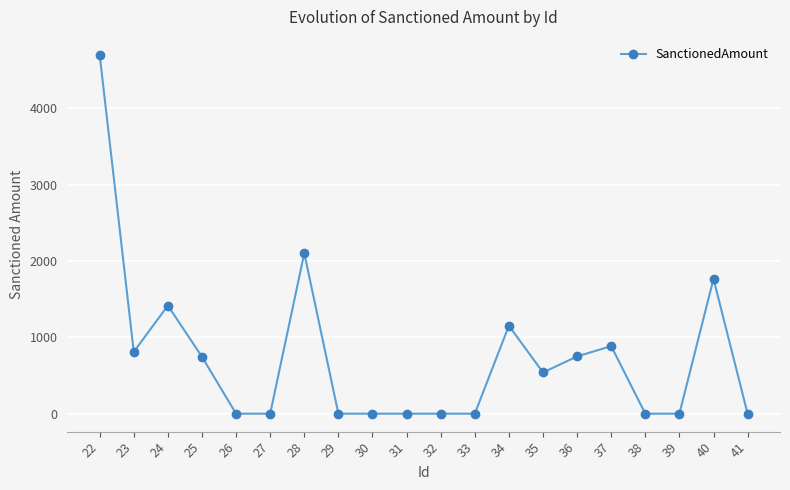

At which label does the data first exceed 540?

22